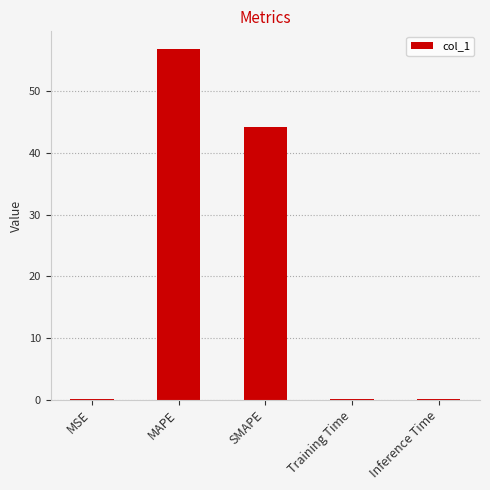

Where is the data nearest to the value 28?

SMAPE